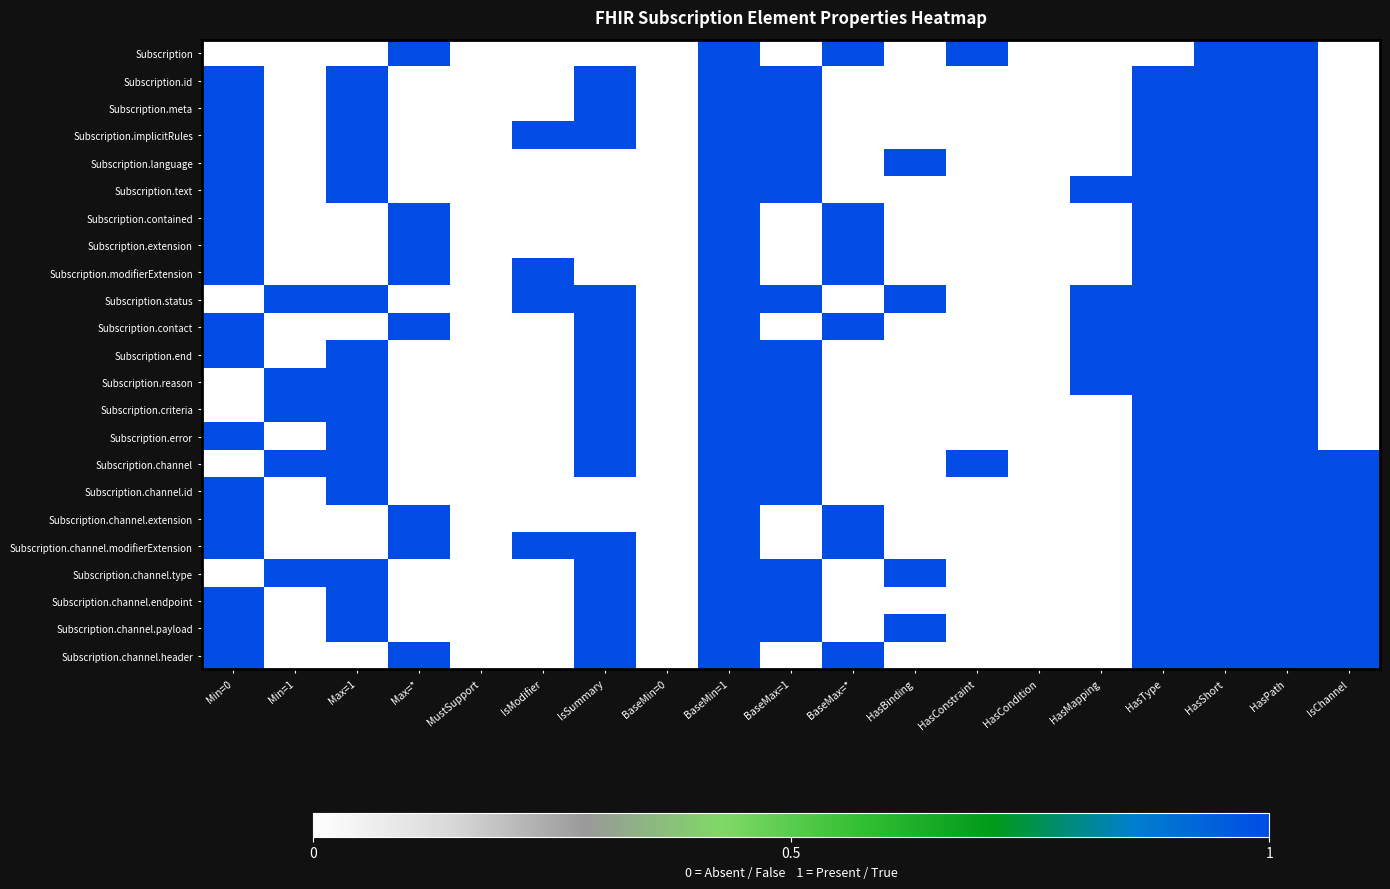

Which series has the largest total across all categories?

Subscription.status